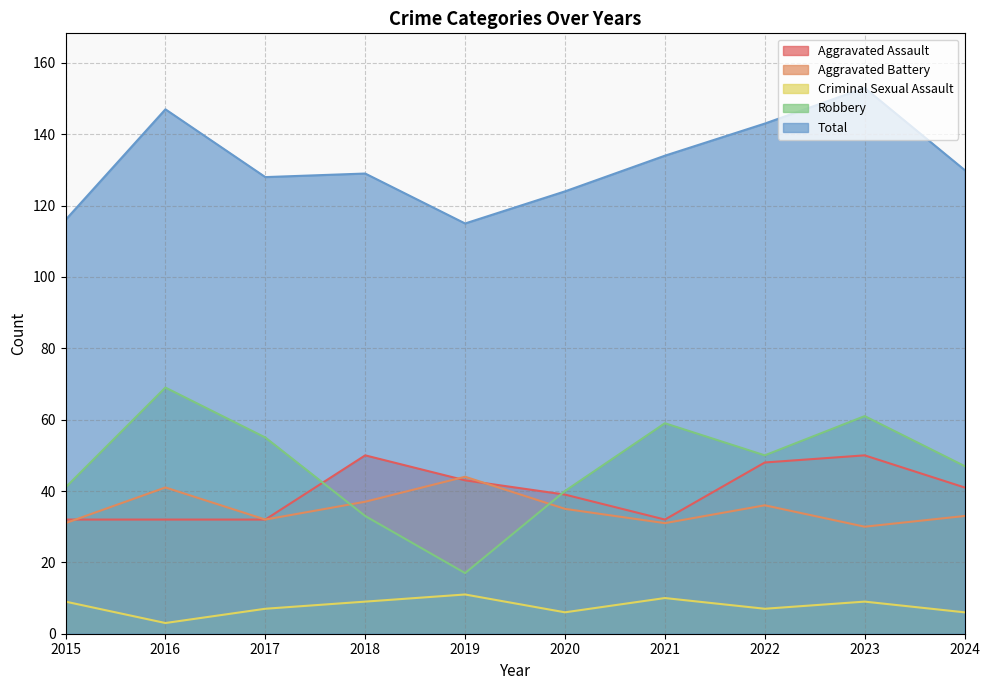

How many interior local valleys does the Total series have?

2